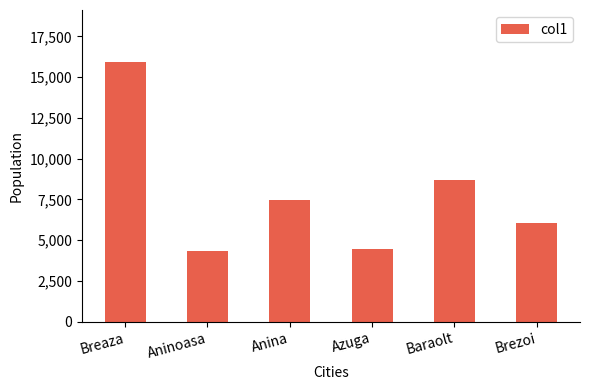

What is the difference between the values at Breaza and Aninoasa?

11568